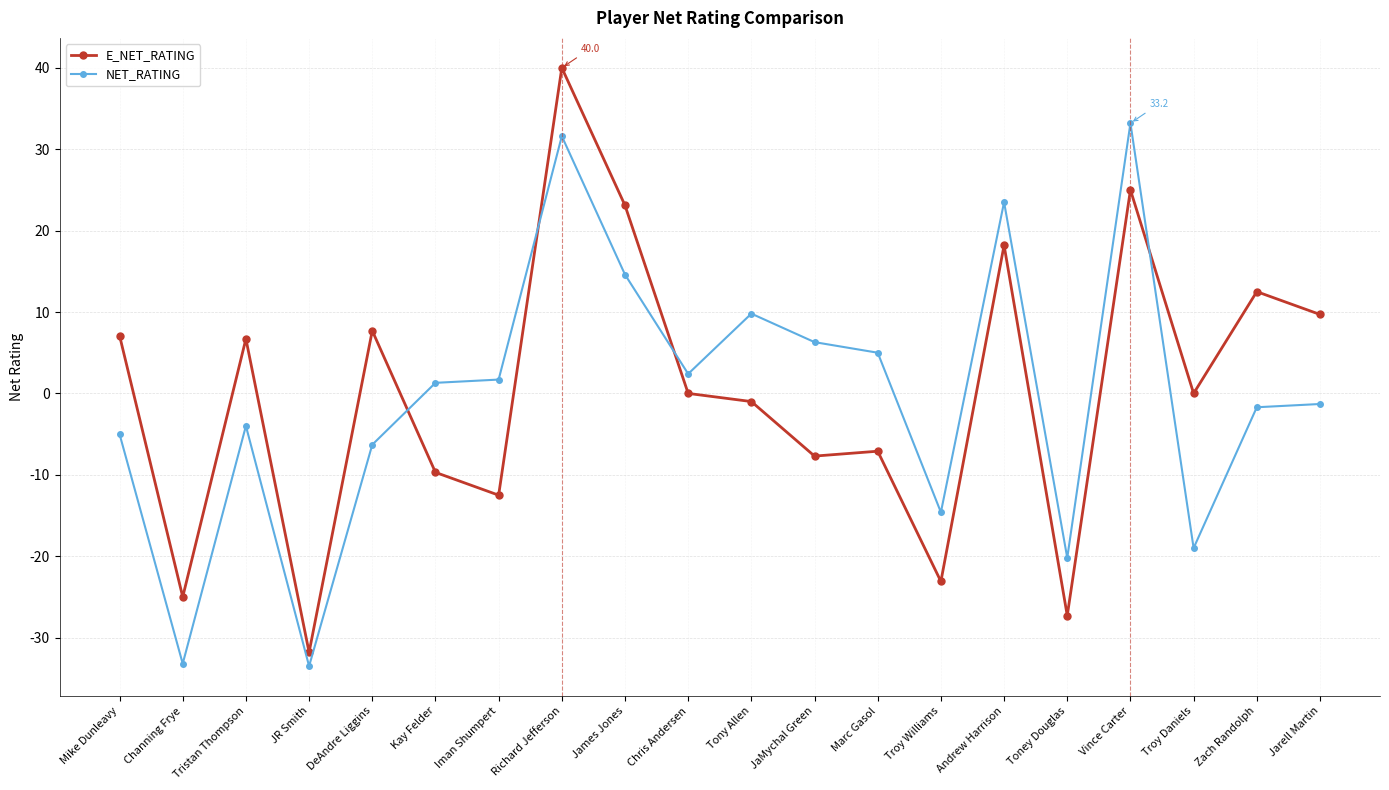

Where is the first local minimum for NET_RATING?

Channing Frye